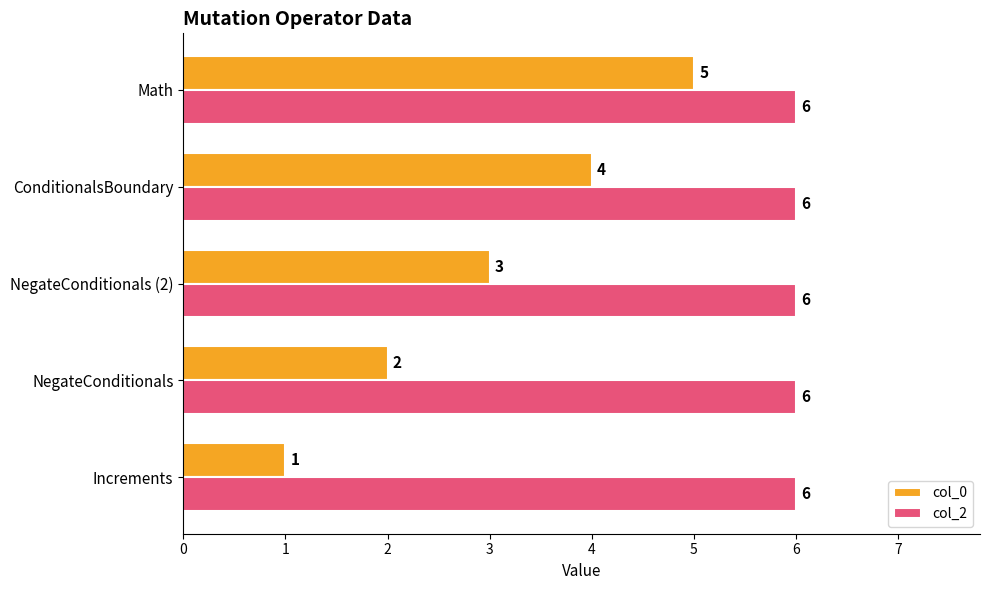

True or false: col_0 has a value of 4 at ConditionalsBoundary.

True